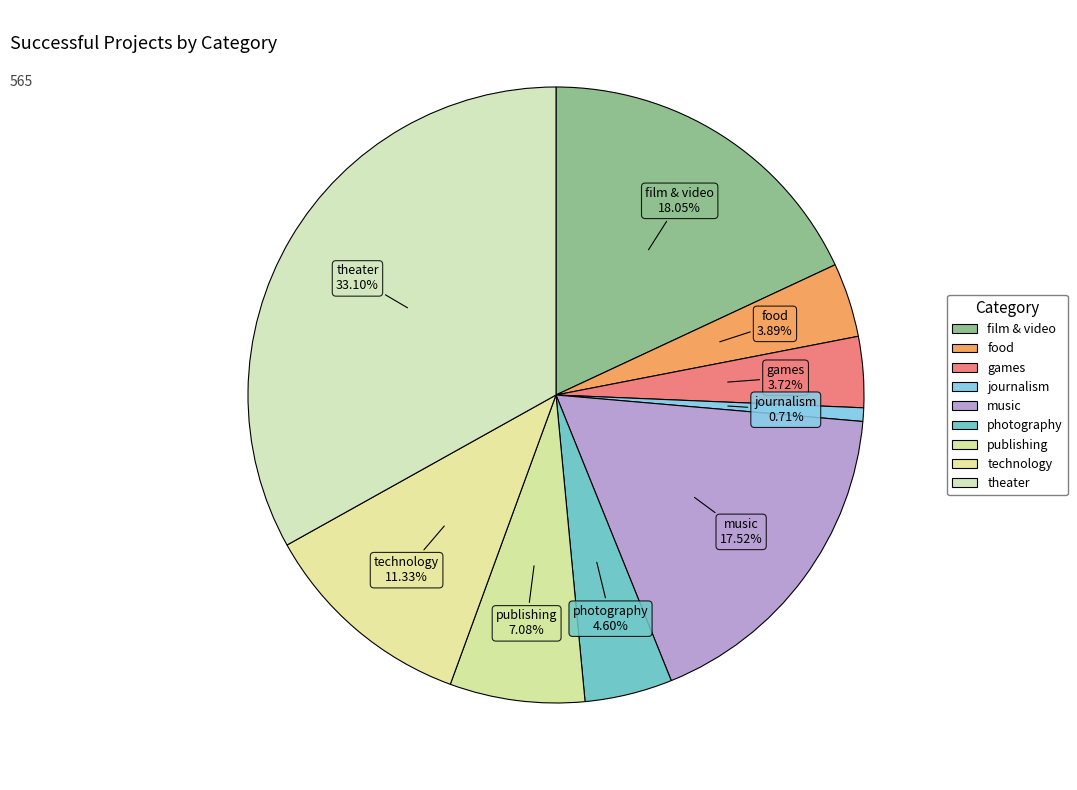

To the nearest percent, what is the difference between the largest and smallest slice percentages?

32%